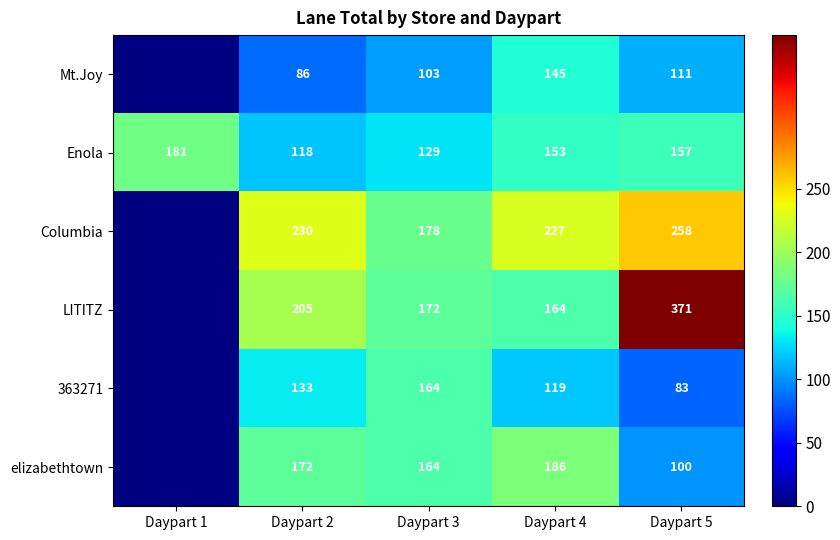

What is the maximum value shown in the chart?

371